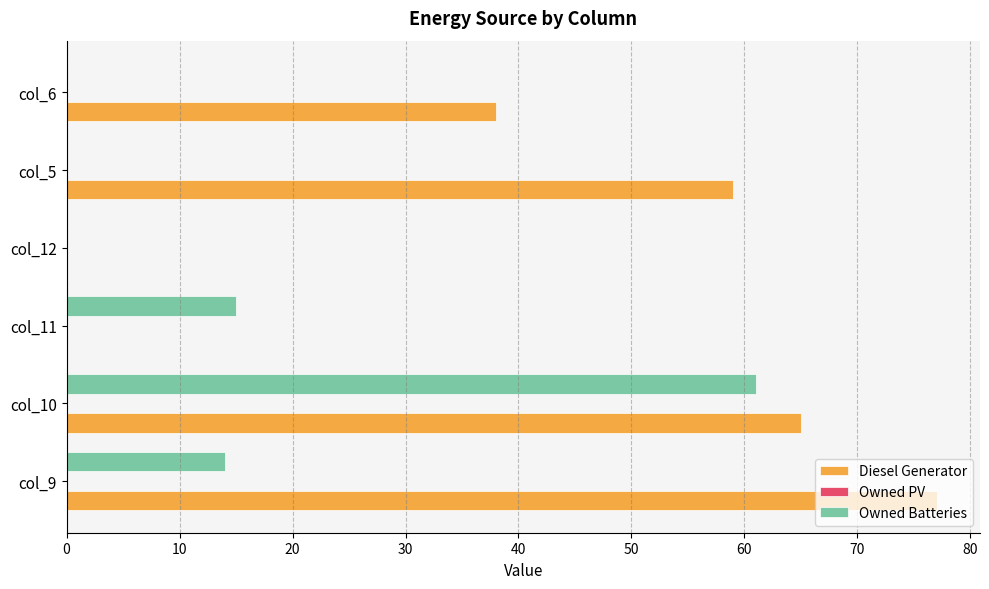

Which series changed the most between col_9 and col_12?

Diesel Generator